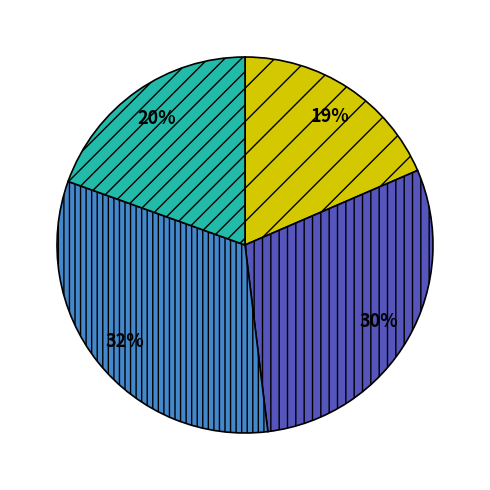

Count the number of slices in the pie.

4